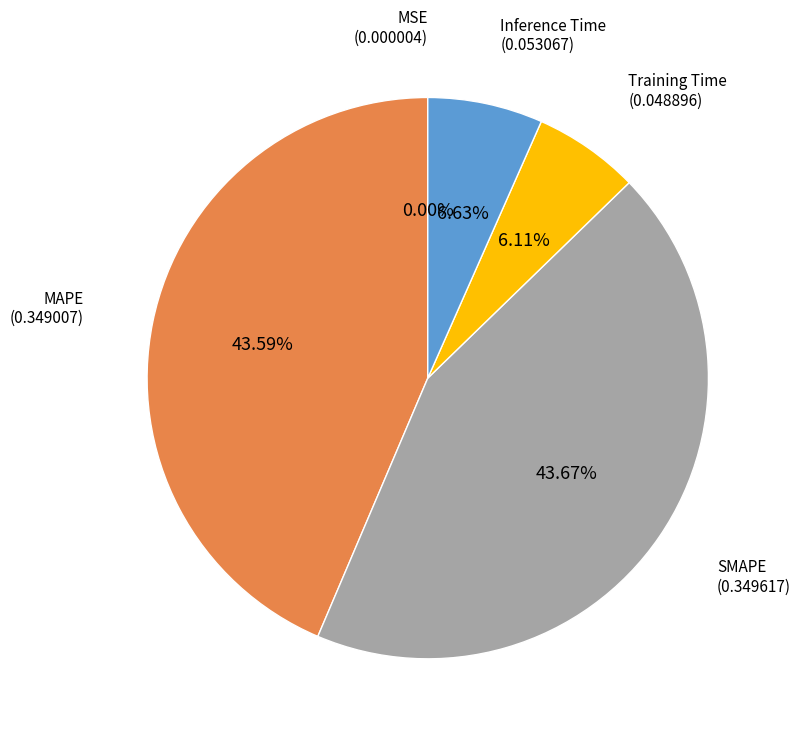

Does MAPE represent more than half of the total?

No